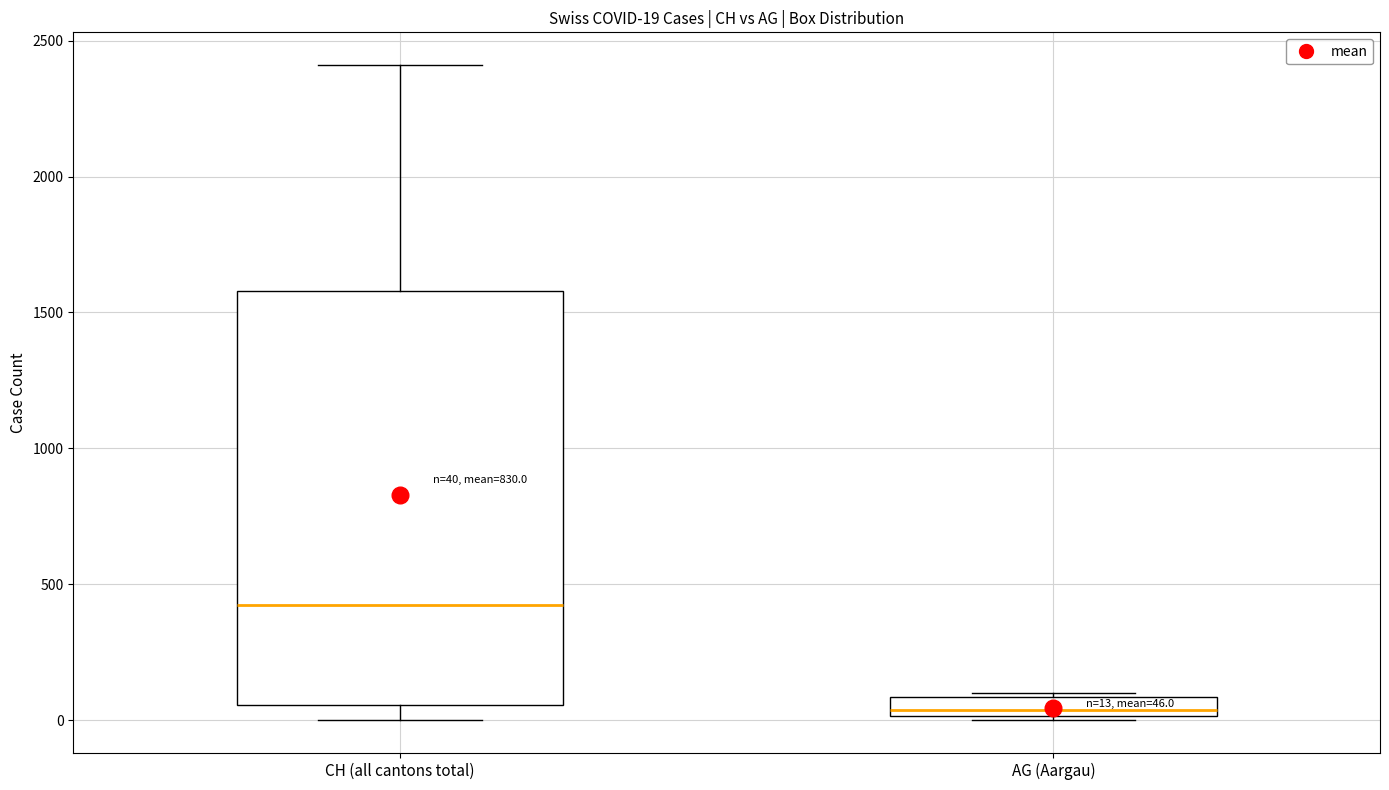

Which box has the lowest median line?

AG (Aargau)